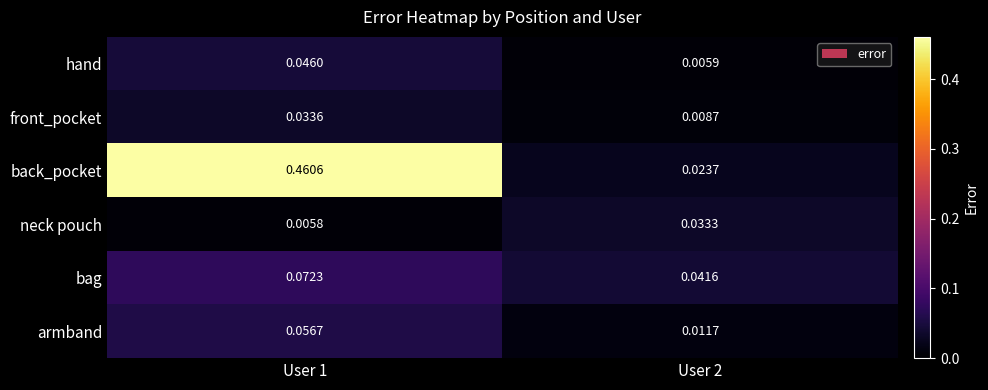

Which series has the largest total across all categories?

back_pocket